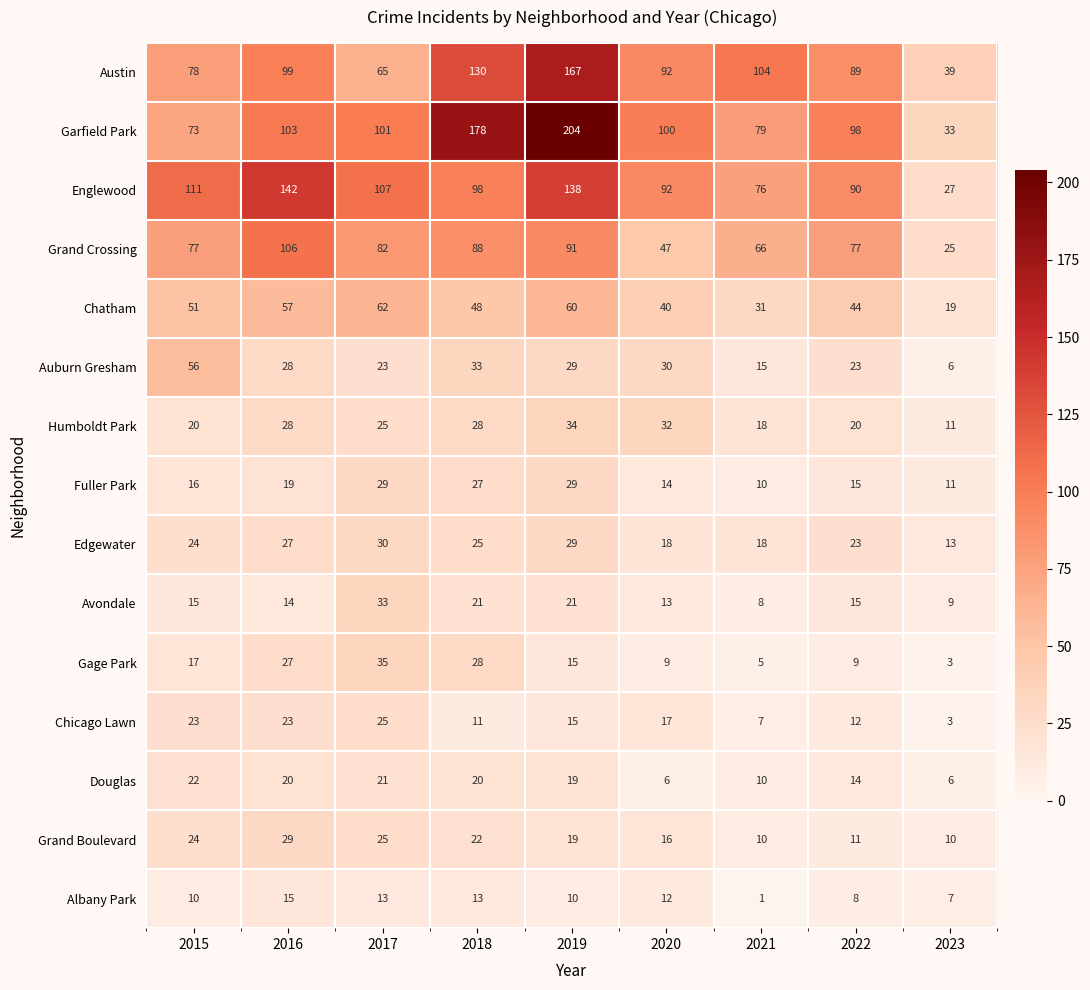

Is it true that Fuller Park equals 2 at 2021?

False